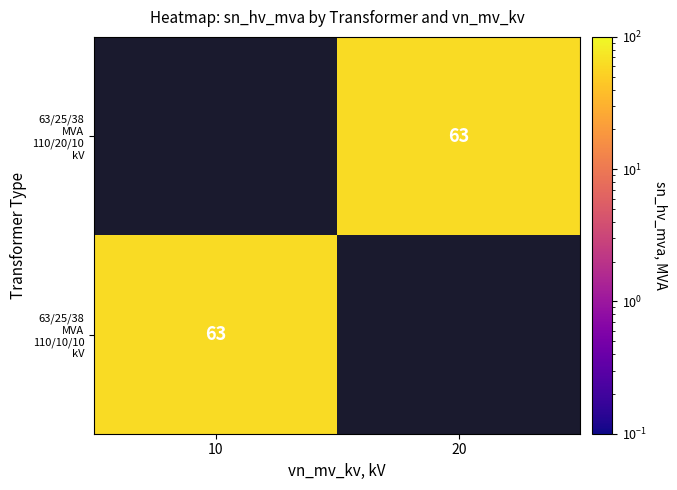

Rank the series at 10 from lowest to highest value.

63/25/38 MVA 110/20/10 kV, 63/25/38 MVA 110/10/10 kV